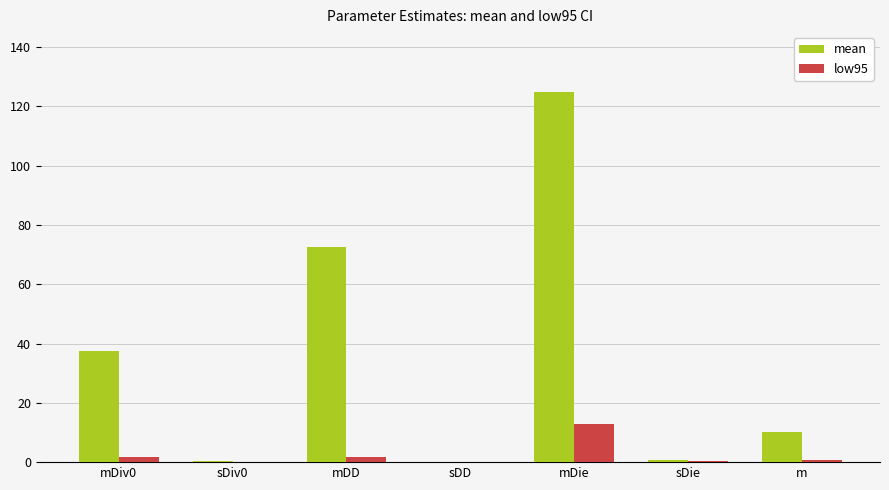

Between mDD and mDie, which series saw the biggest shift?

mean